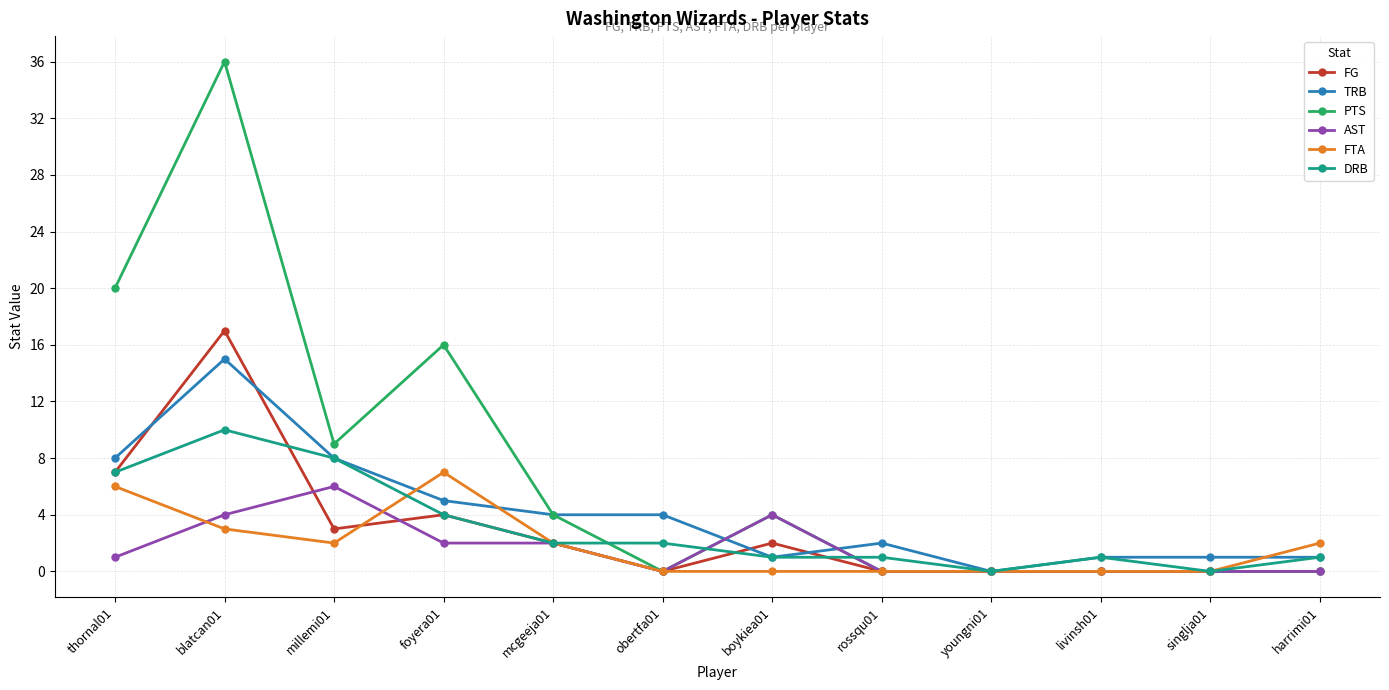

Which series has the widest spread of values?

PTS